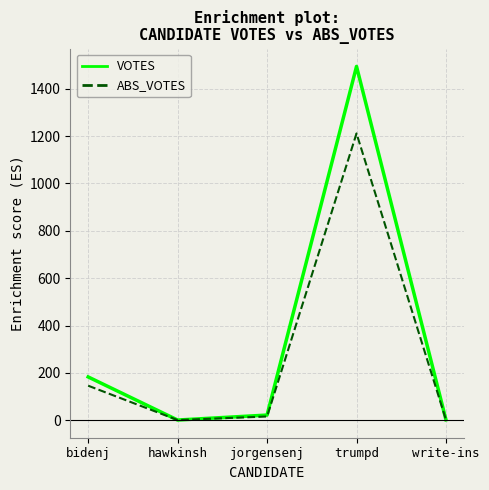

Between trumpd and write-ins, which series saw the biggest shift?

VOTES